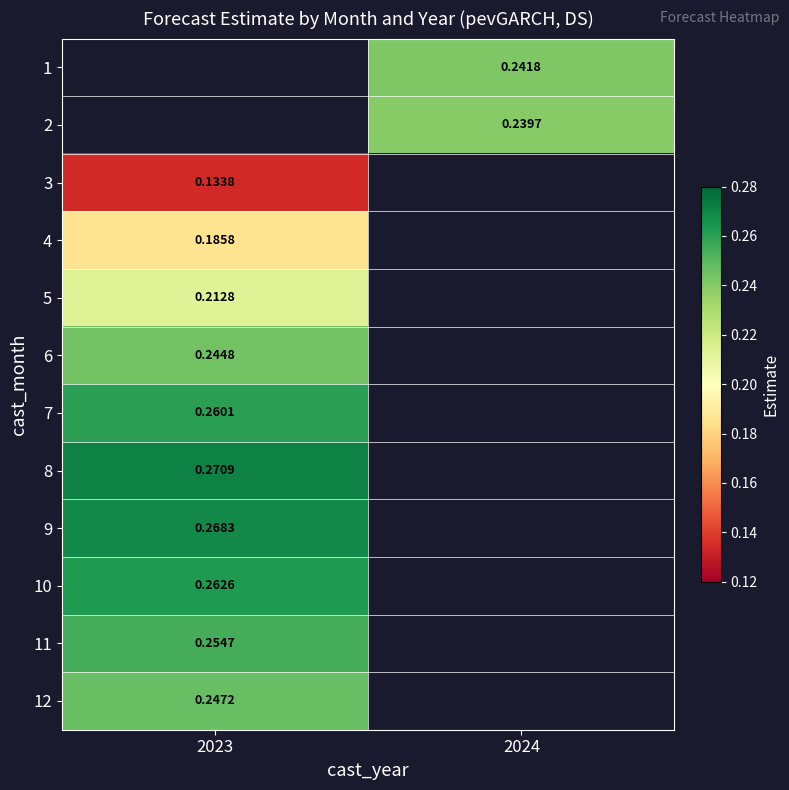

At which label is 11 closest to 0?

2023